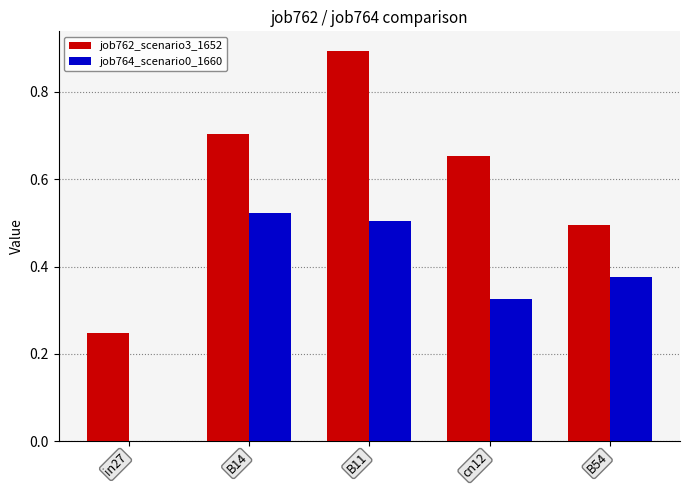

What is the greatest value displayed?

0.9